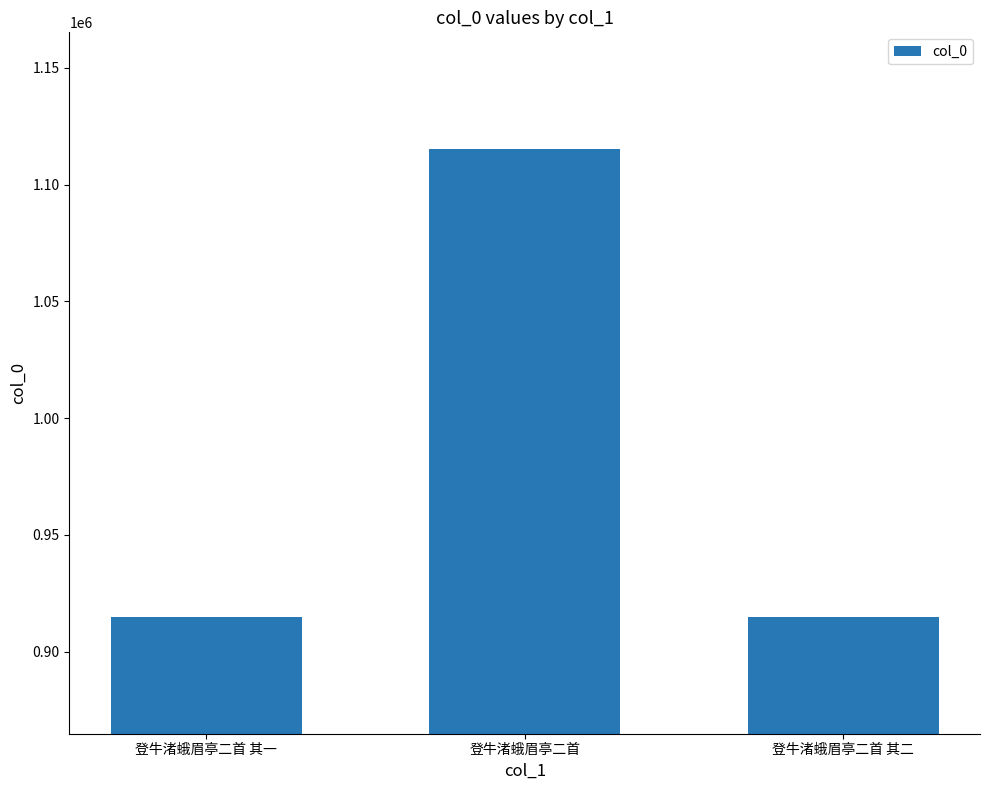

What is the change in value from 登牛渚蛾眉亭二首 其一 to 登牛渚蛾眉亭二首 其二?

-1